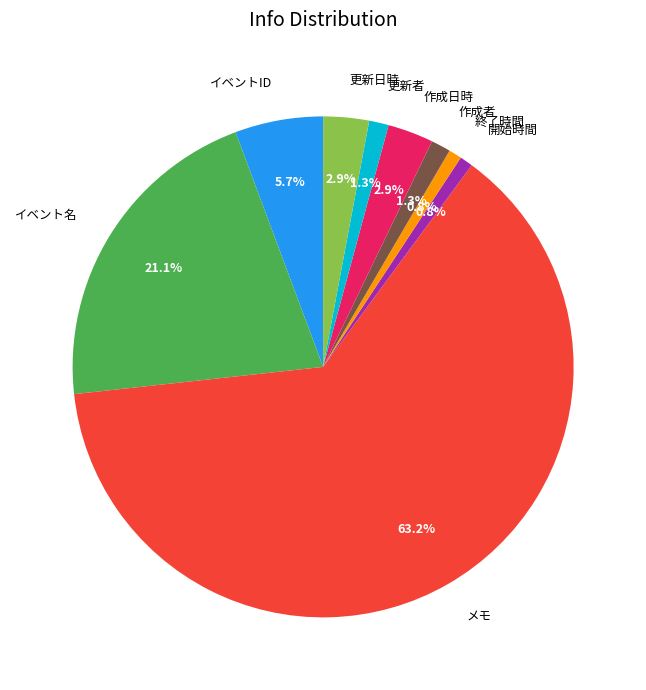

Approximately how many times larger is the value at 開始時間 compared to 更新日時?

0.3